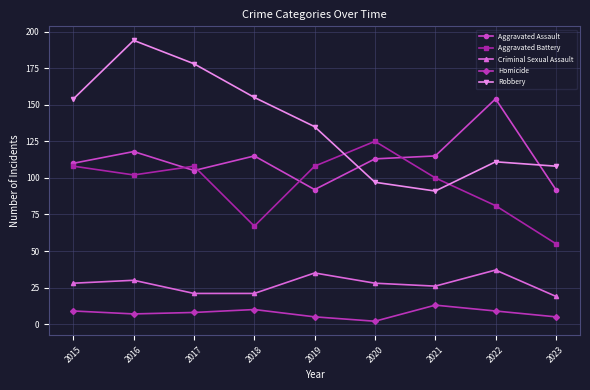

Where does the Homicide series first go above 8?

2015